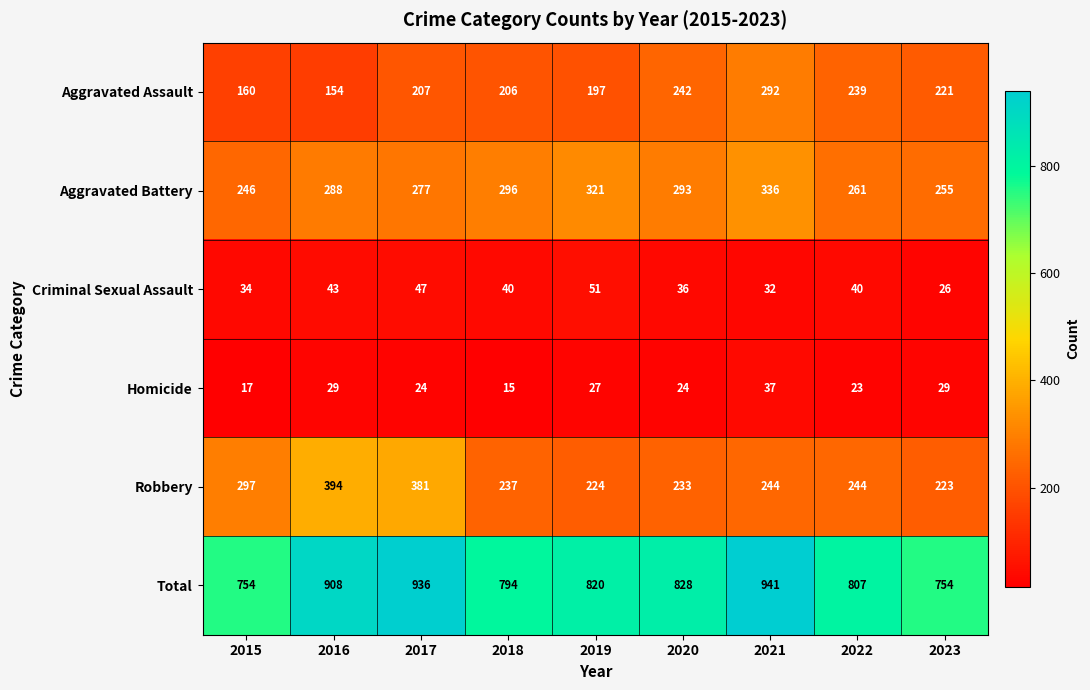

Rank the series at 2016 from highest to lowest value.

Total, Robbery, Aggravated Battery, Aggravated Assault, Criminal Sexual Assault, Homicide